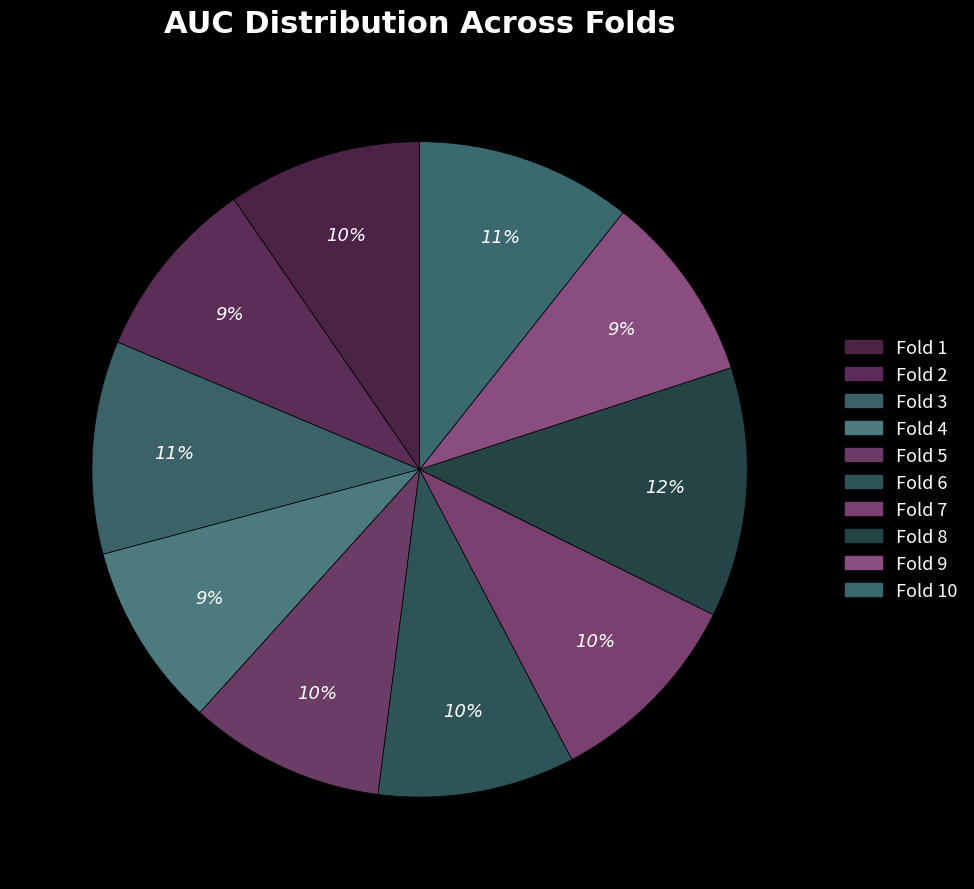

To the nearest percent, what is the difference between the largest and smallest slice percentages?

3%